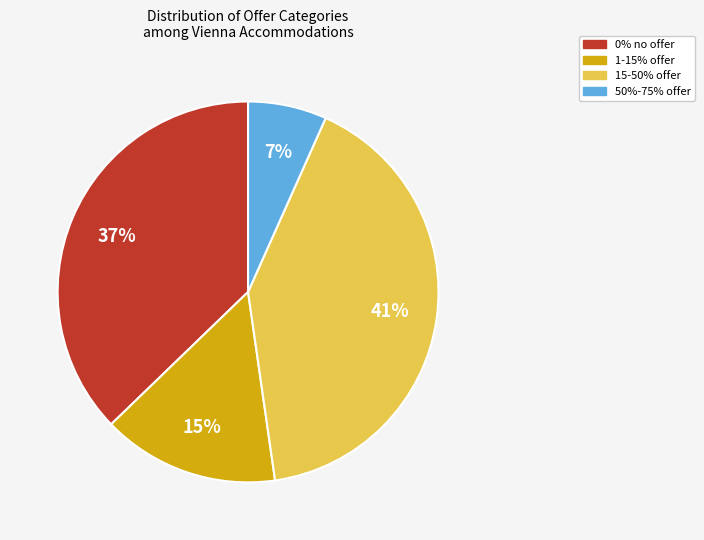

Is there a majority slice in this chart?

No